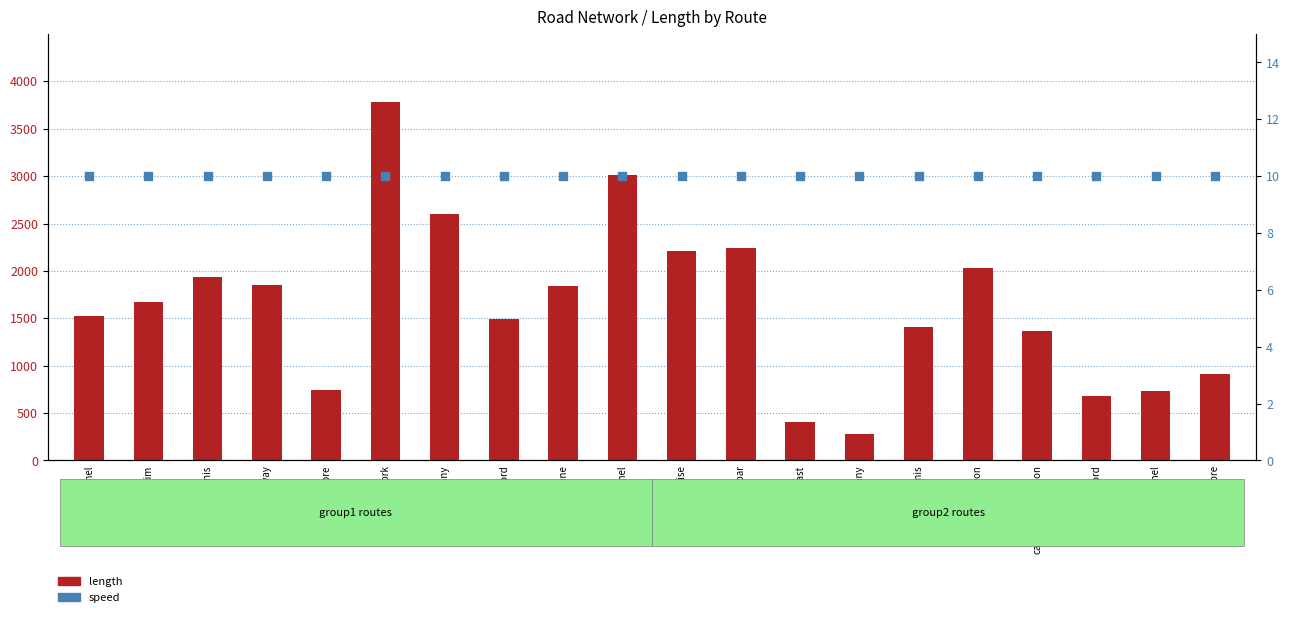

Which series reaches the maximum Y coordinate?

length